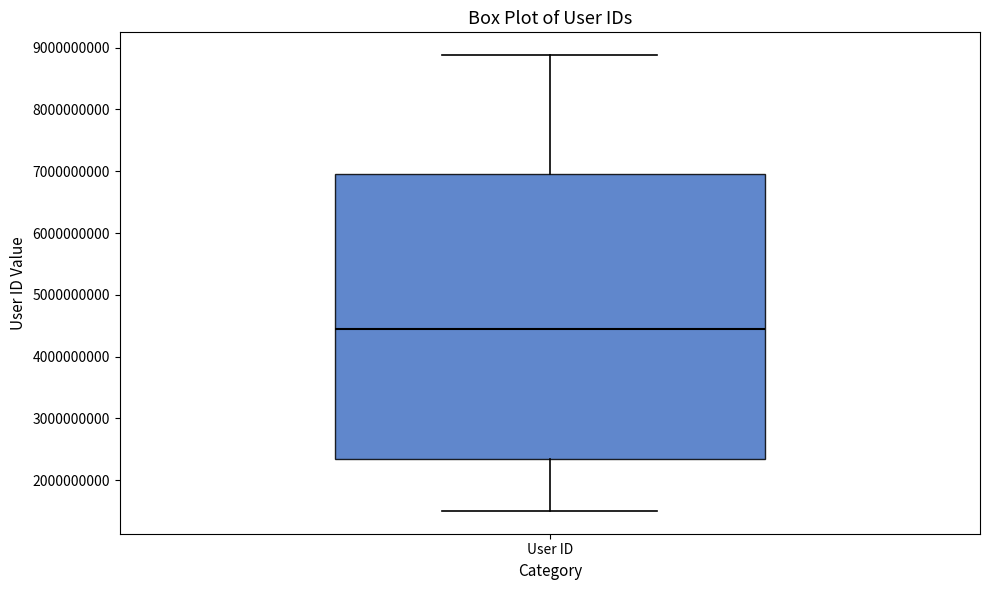

Where is the lower edge of the box for User ID on the y-axis? The values are not printed on the chart, so give them approximately, as read against the axis.

2300000000